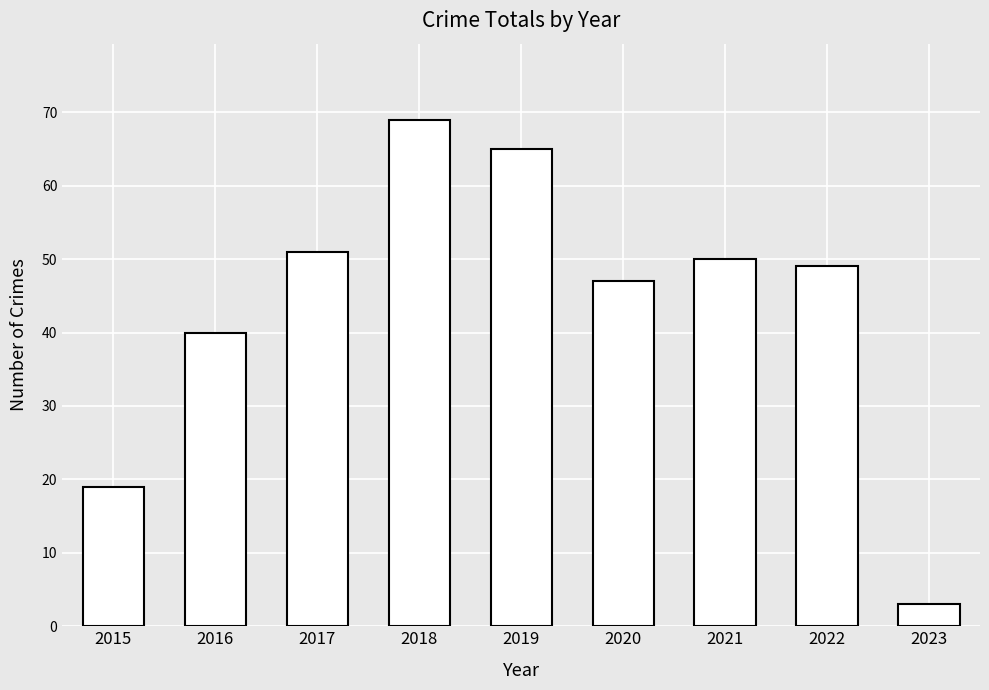

What value does the data have at 2022, to the nearest 5?

50